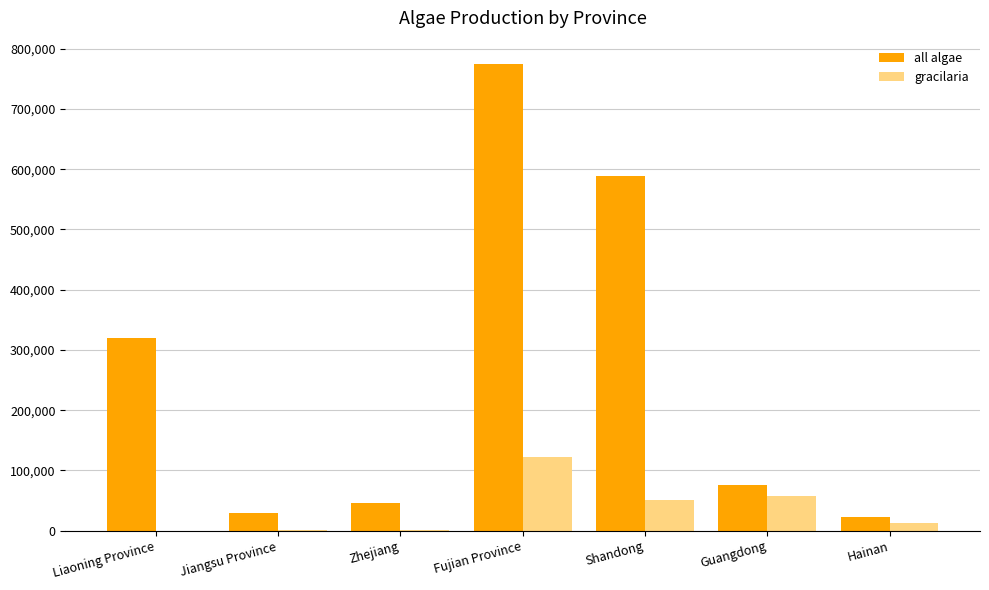

How many categories are shown in the chart?

7